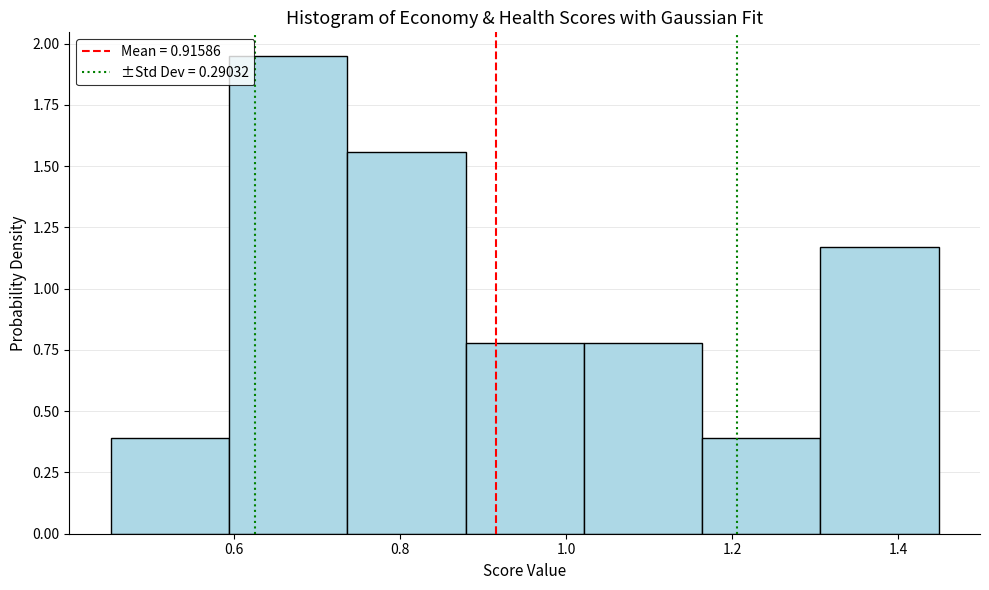

Reading left to right, transcribe this chart: for each bar, give the range it covers on the x-axis and its height. Neither the bar edges nor the heights are printed on the chart, so give them approximately, as read against the axes.

0.46 to 0.60: 0.40
0.60 to 0.74: 1.95
0.74 to 0.88: 1.55
0.88 to 1.02: 0.80
1.02 to 1.16: 0.80
1.16 to 1.30: 0.40
1.30 to 1.44: 1.15